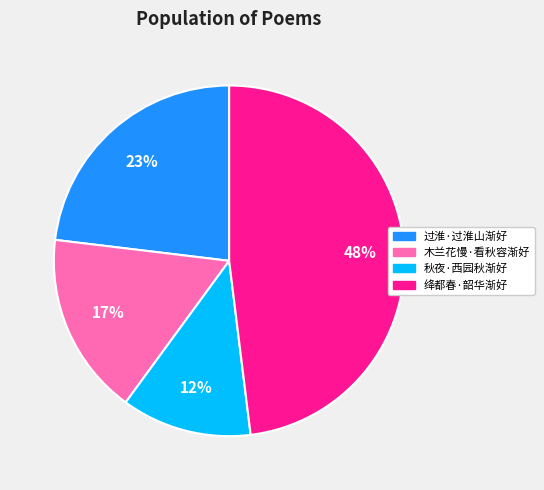

Count the number of slices in the pie.

4